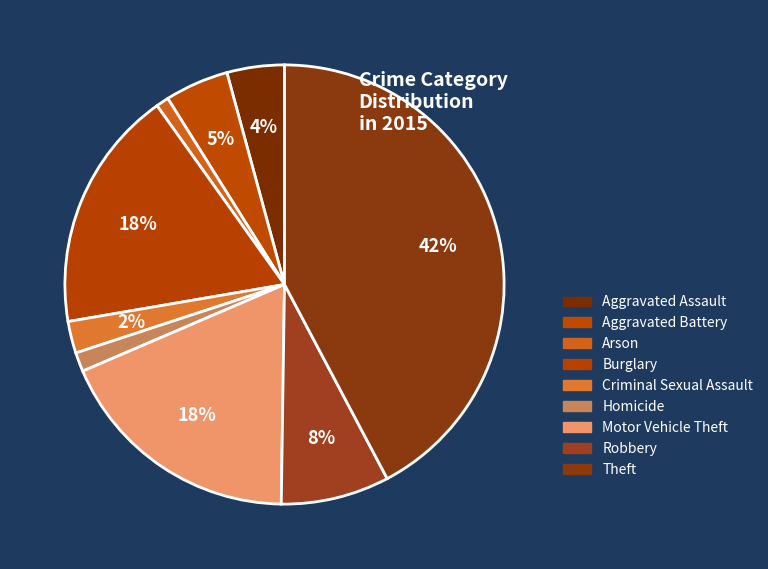

To the nearest percent, what is the average slice percentage?

11%